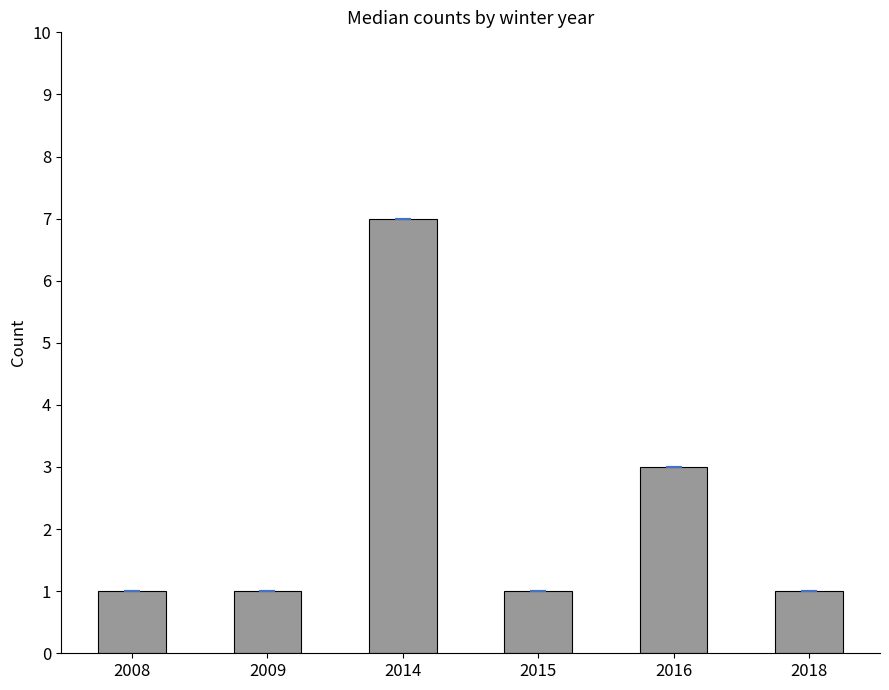

What is the change in value from 2008 to 2016?

+2